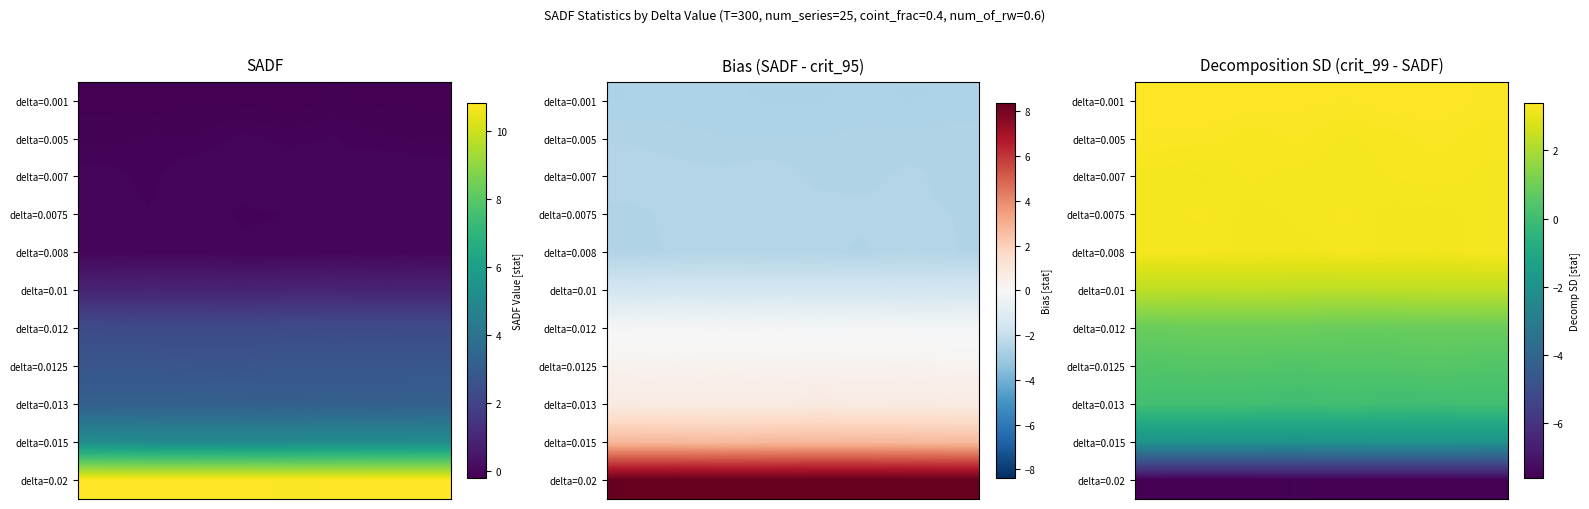

Count the number of data series in this chart.

11